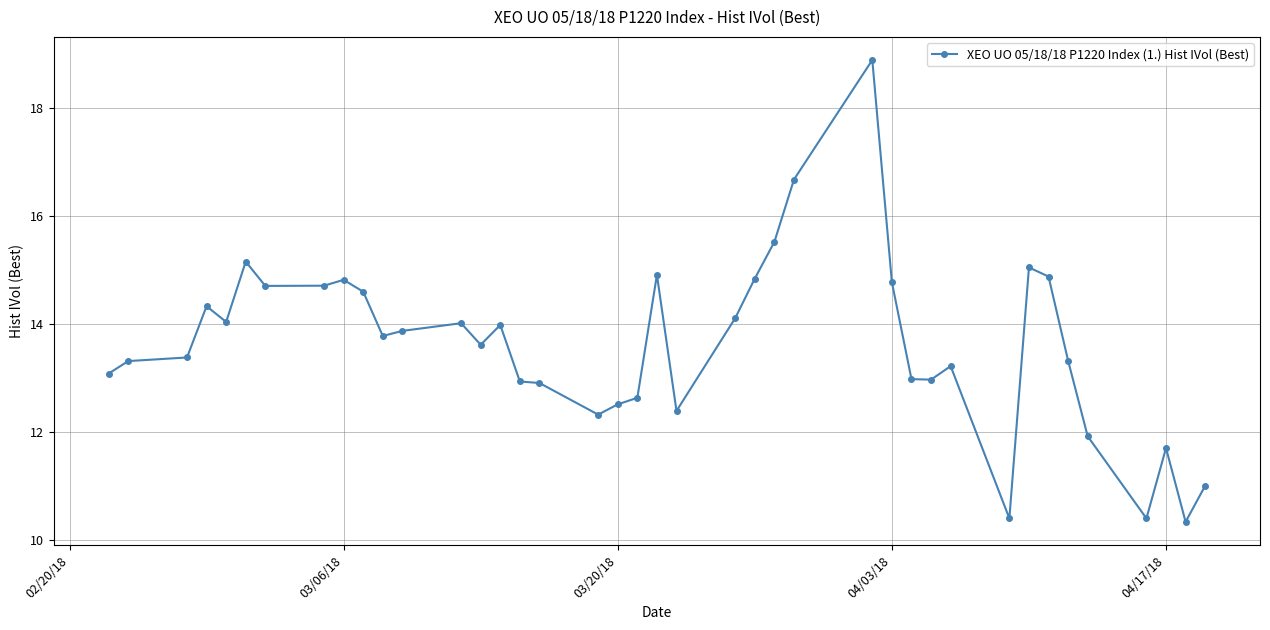

What is the greatest value displayed?

18.9